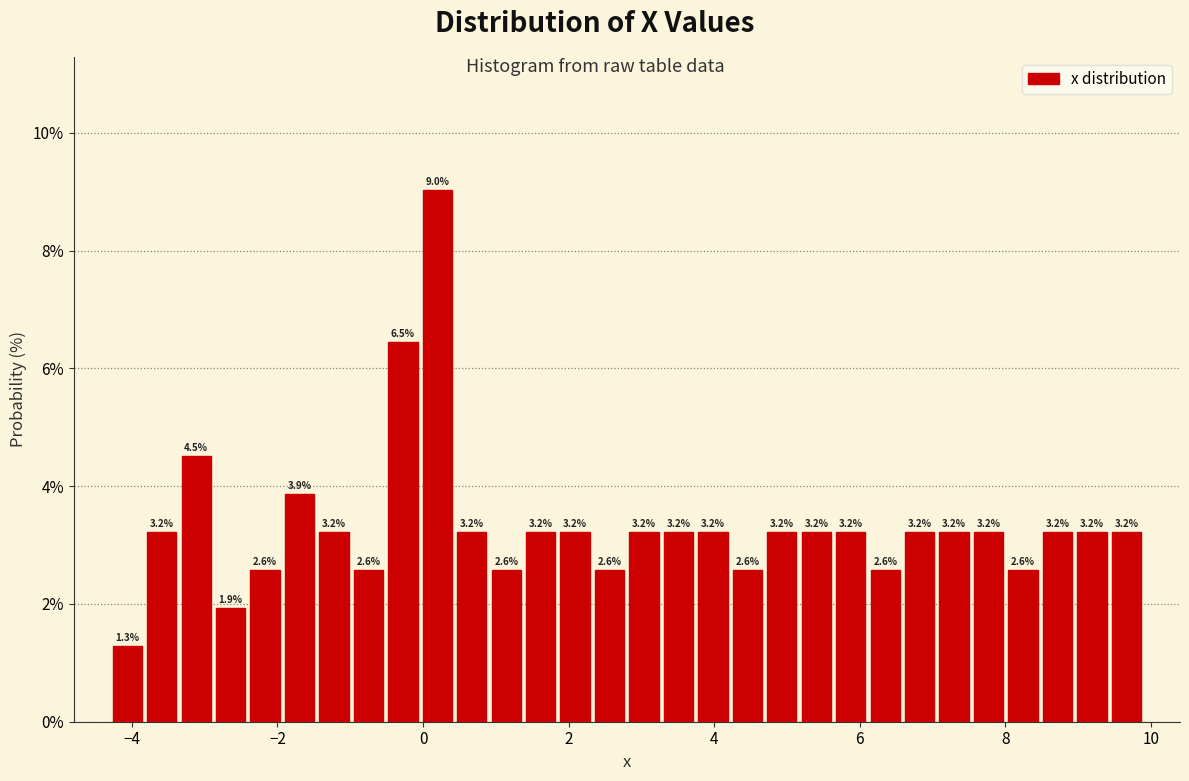

Around what value on the x-axis is the tallest bar? Give the approximate position of its centre, as read against the axis.

0.2